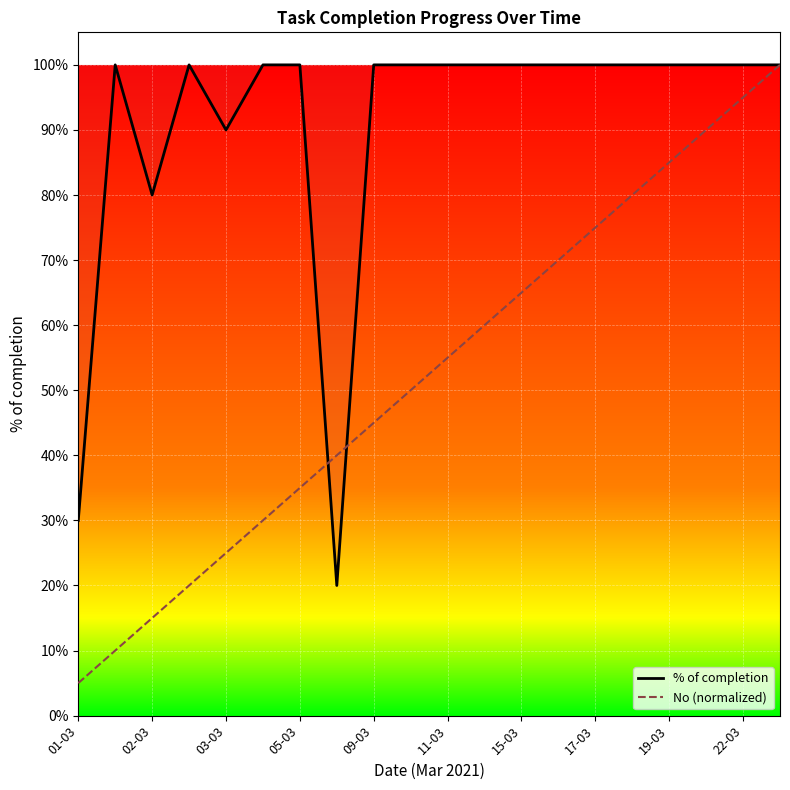

What is the label of the 6th point from the right?

17-03